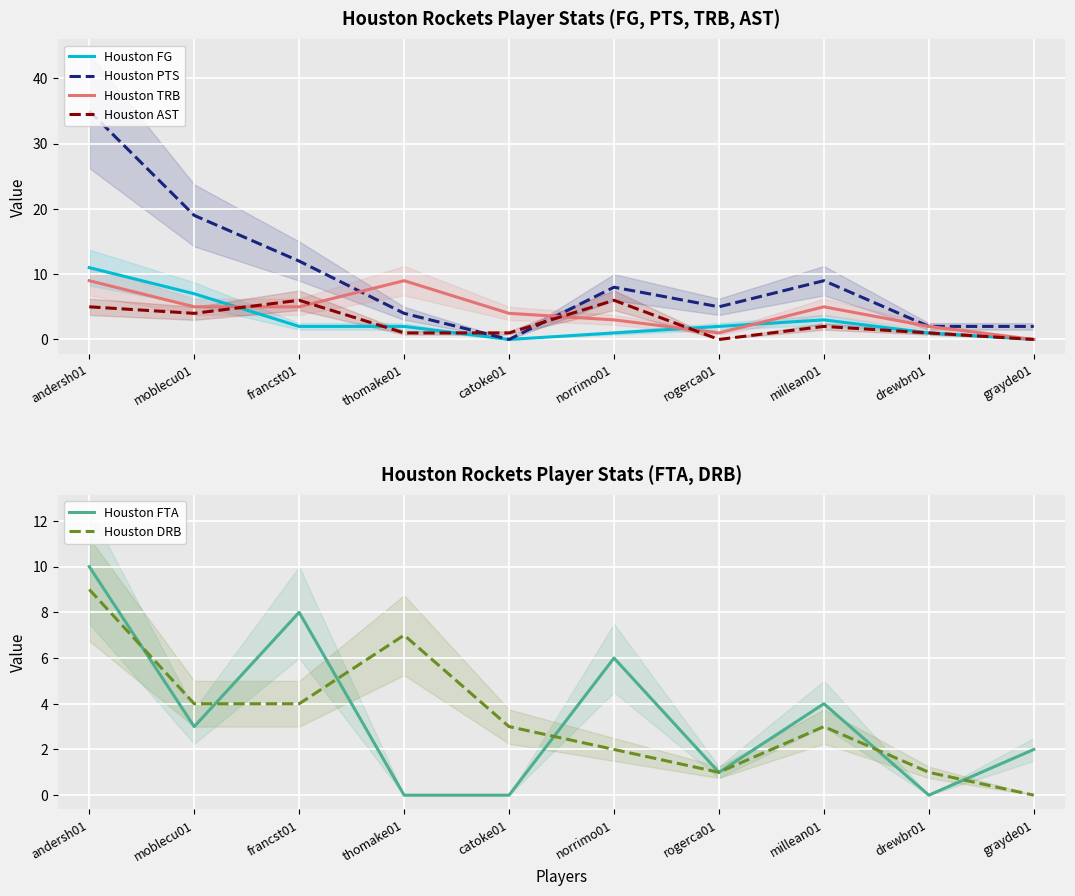

The Houston DRB series shows 2 at norrimo01. True or false?

True